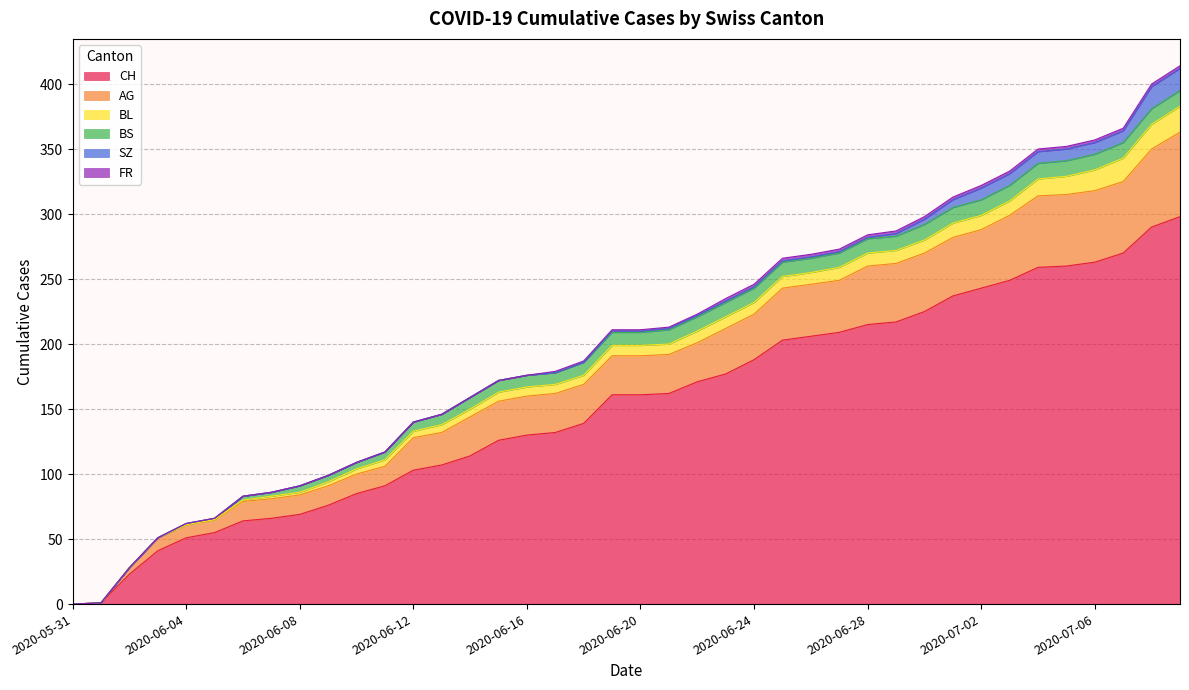

What is the sum of all SZ values?

110